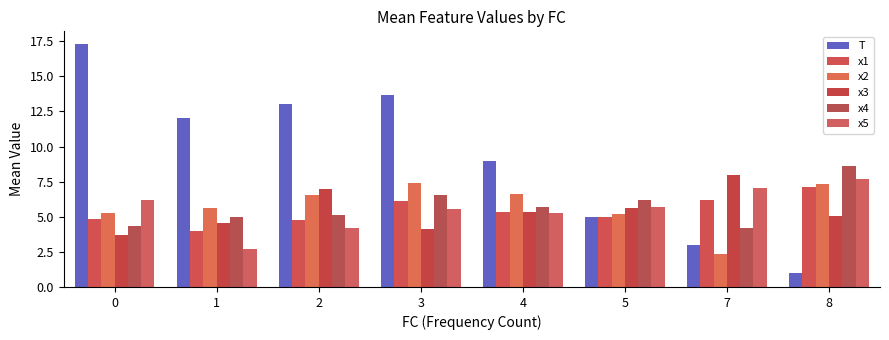

What are all the series names shown in the legend?

T, x1, x2, x3, x4, x5